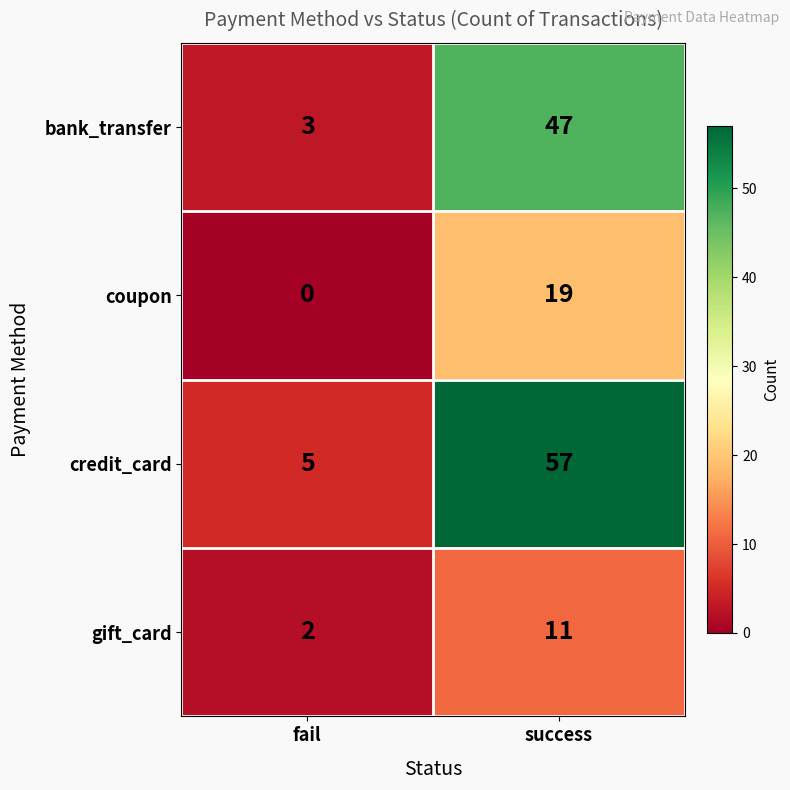

What is the maximum value shown in the chart?

57